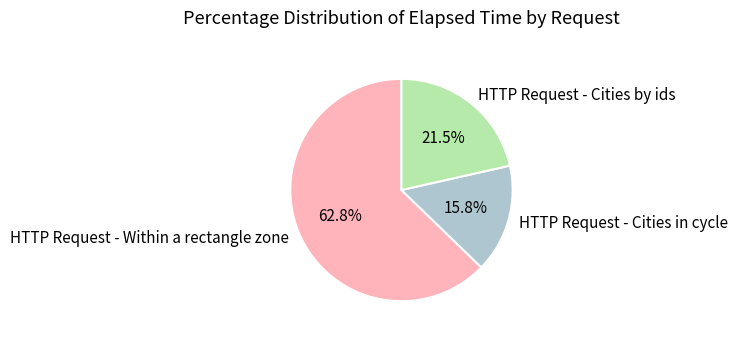

Do HTTP Request - Cities by ids and HTTP Request - Cities in cycle together represent more than half of the pie?

No